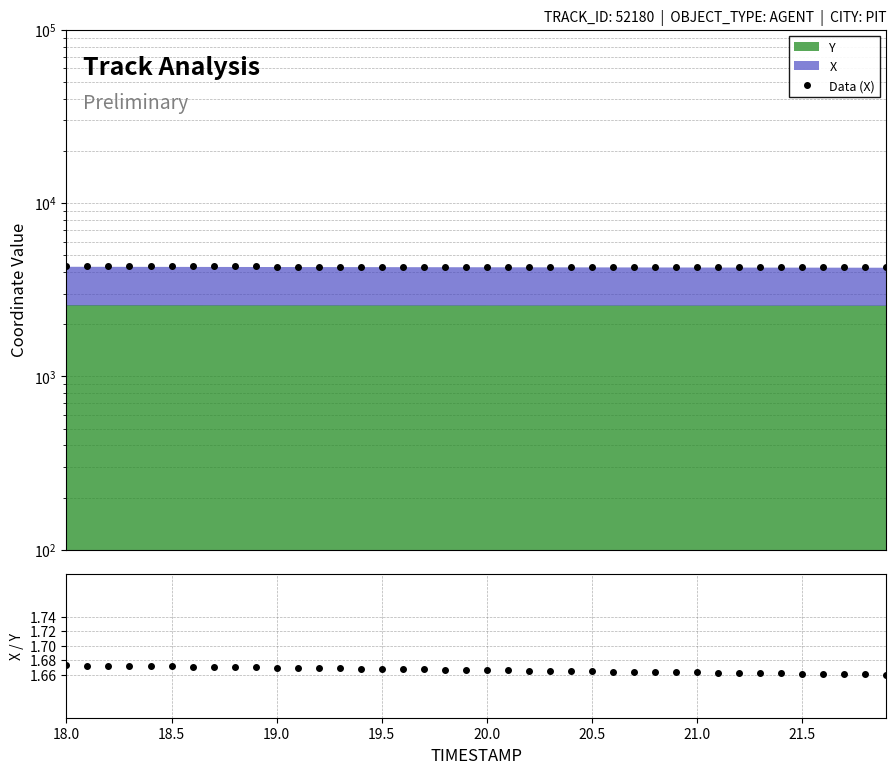

How many distinct data groups are displayed?

2